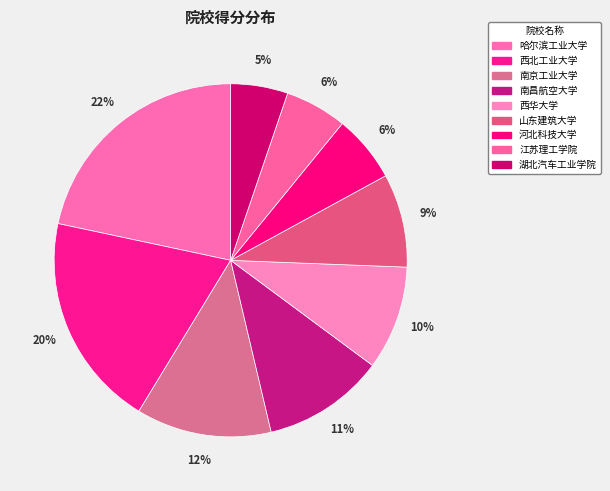

Count the number of slices in the pie.

9